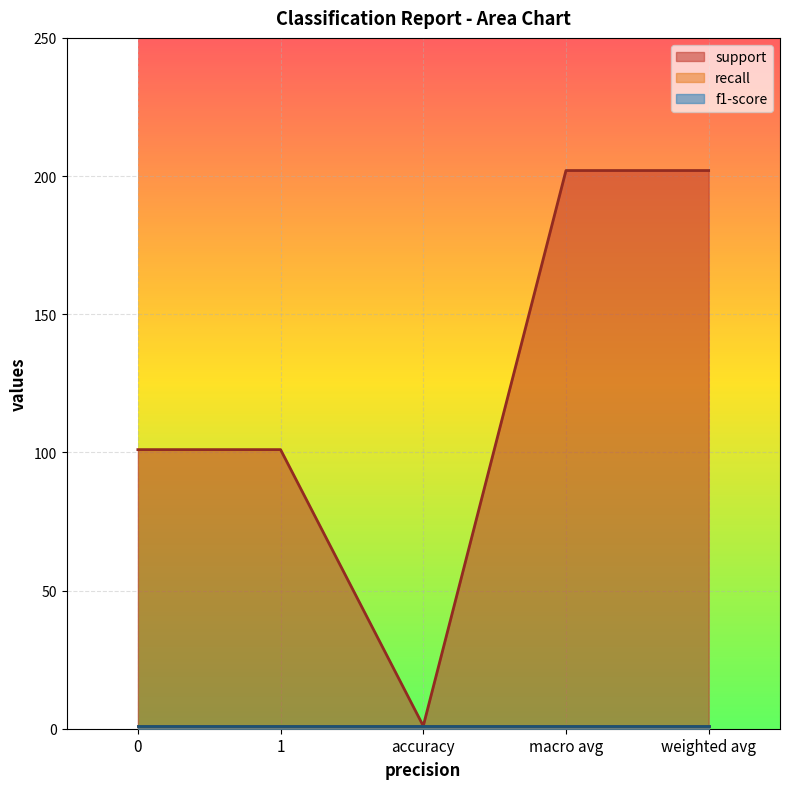

What is the maximum value for recall?

1